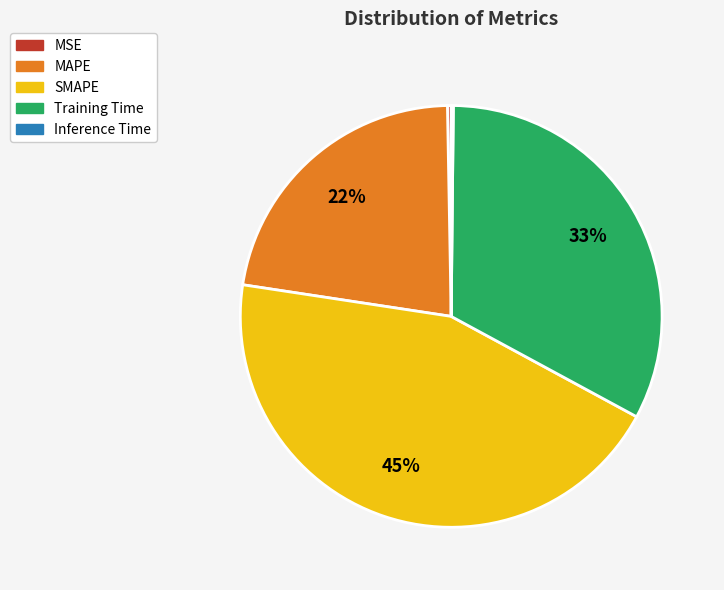

Is MSE the majority of the pie?

No